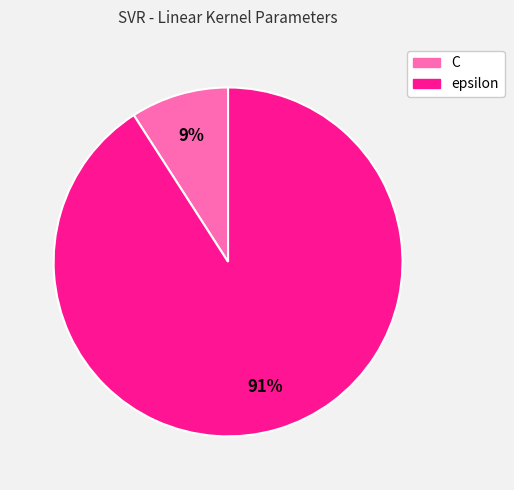

Rank the categories by value from lowest to highest.

C, epsilon